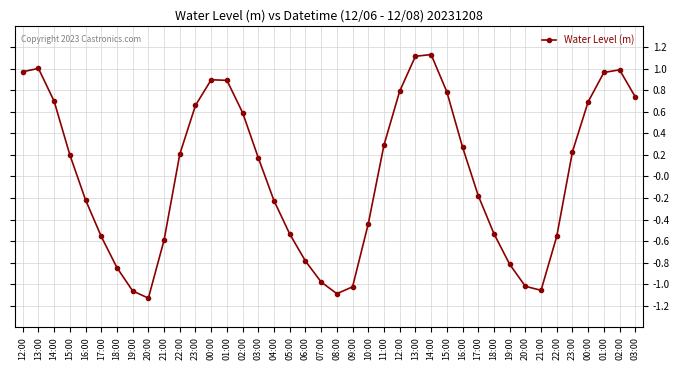

Reading left to right, transcribe all the data shown in this chart.

12:00=1.0	13:00=1.0	14:00=0.7	15:00=0.2	16:00=-0.2	17:00=-0.6	18:00=-0.8	19:00=-1.1	20:00=-1.1	21:00=-0.6	22:00=0.2	23:00=0.7	00:00=0.9	01:00=0.9	02:00=0.6	03:00=0.2	04:00=-0.2	05:00=-0.5	06:00=-0.8	07:00=-1.0	08:00=-1.1	09:00=-1.0	10:00=-0.4	11:00=0.3	12:00=0.8	13:00=1.1	14:00=1.1	15:00=0.8	16:00=0.3	17:00=-0.2	18:00=-0.5	19:00=-0.8	20:00=-1.0	21:00=-1.1	22:00=-0.6	23:00=0.2	00:00=0.7	01:00=1.0	02:00=1.0	03:00=0.7